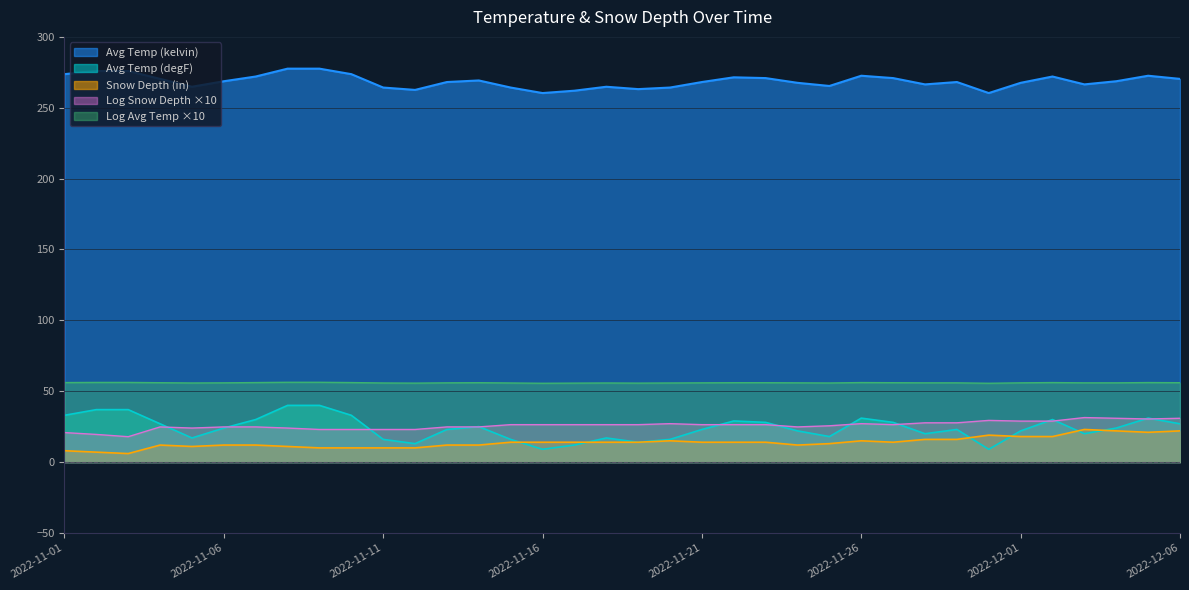

What is the average value of the Log Snow Depth series?

25.9